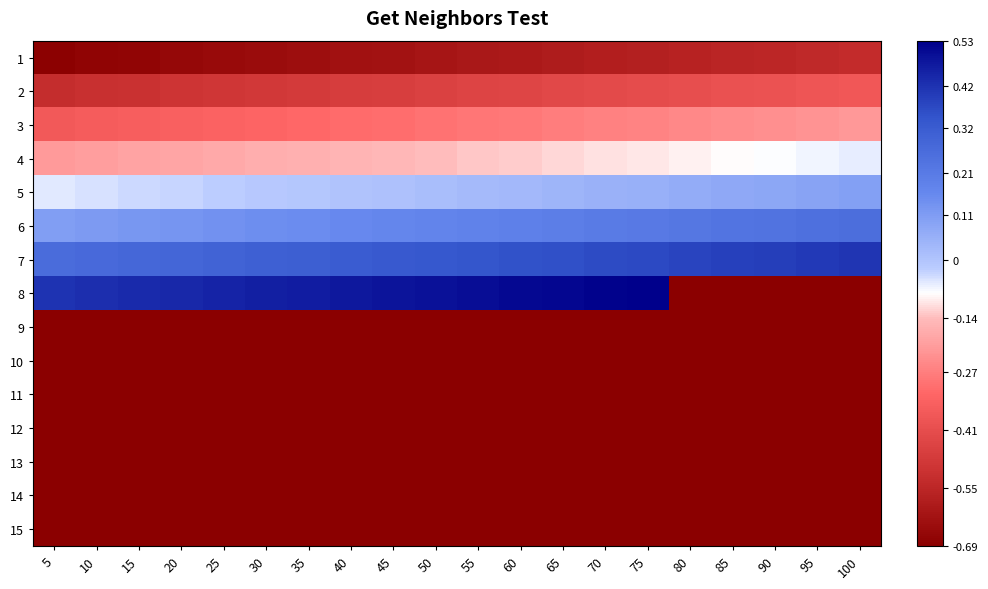

Which label corresponds to the largest value in the chart?

75